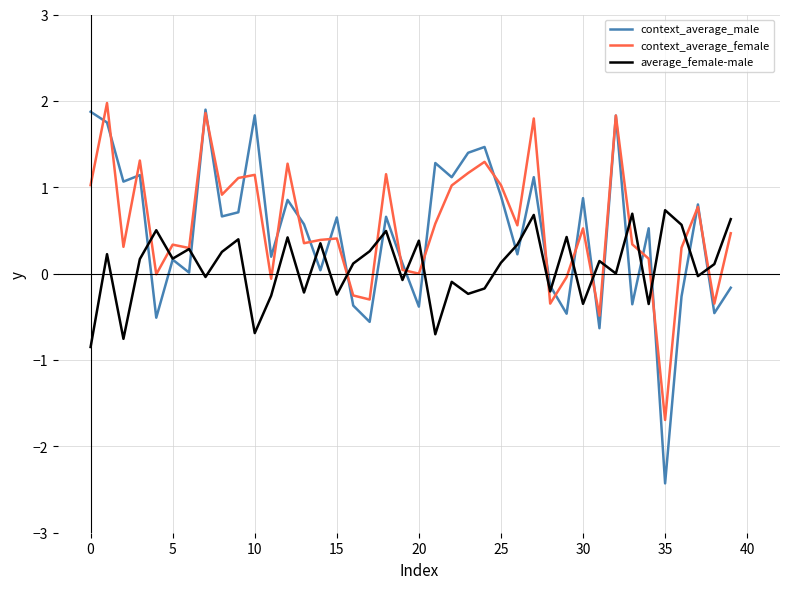

What is the minimum value for context_average_female?

-1.7